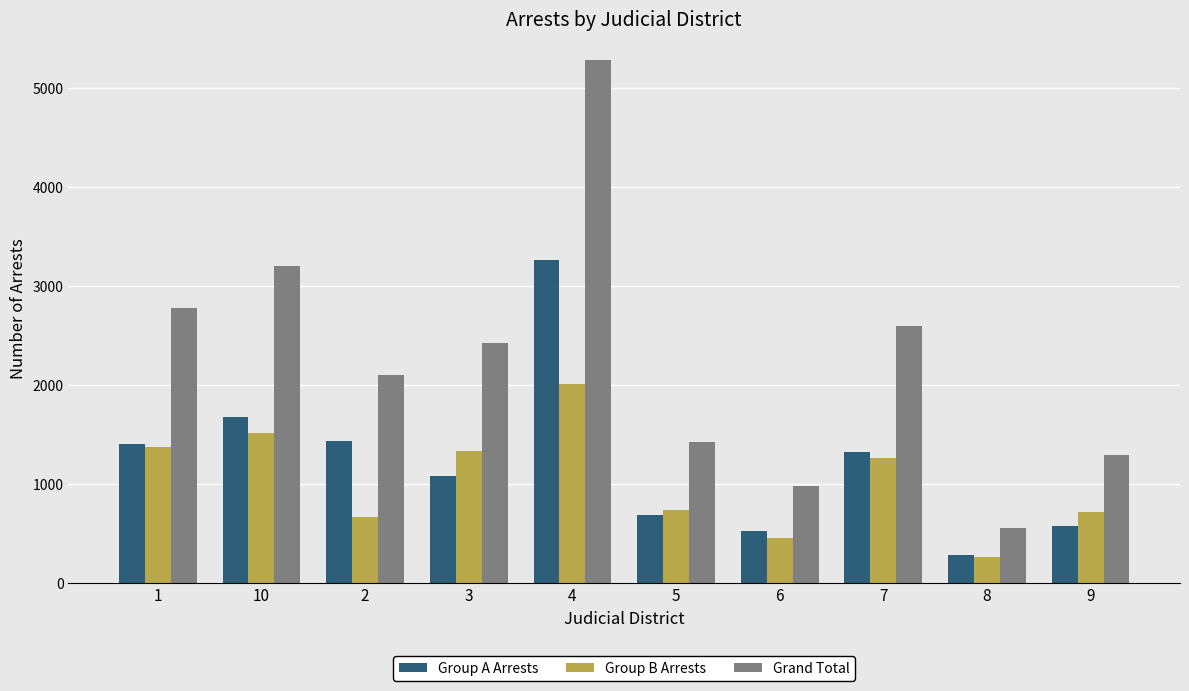

Rank the series at 3 from highest to lowest value.

Grand Total, Group B Arrests, Group A Arrests